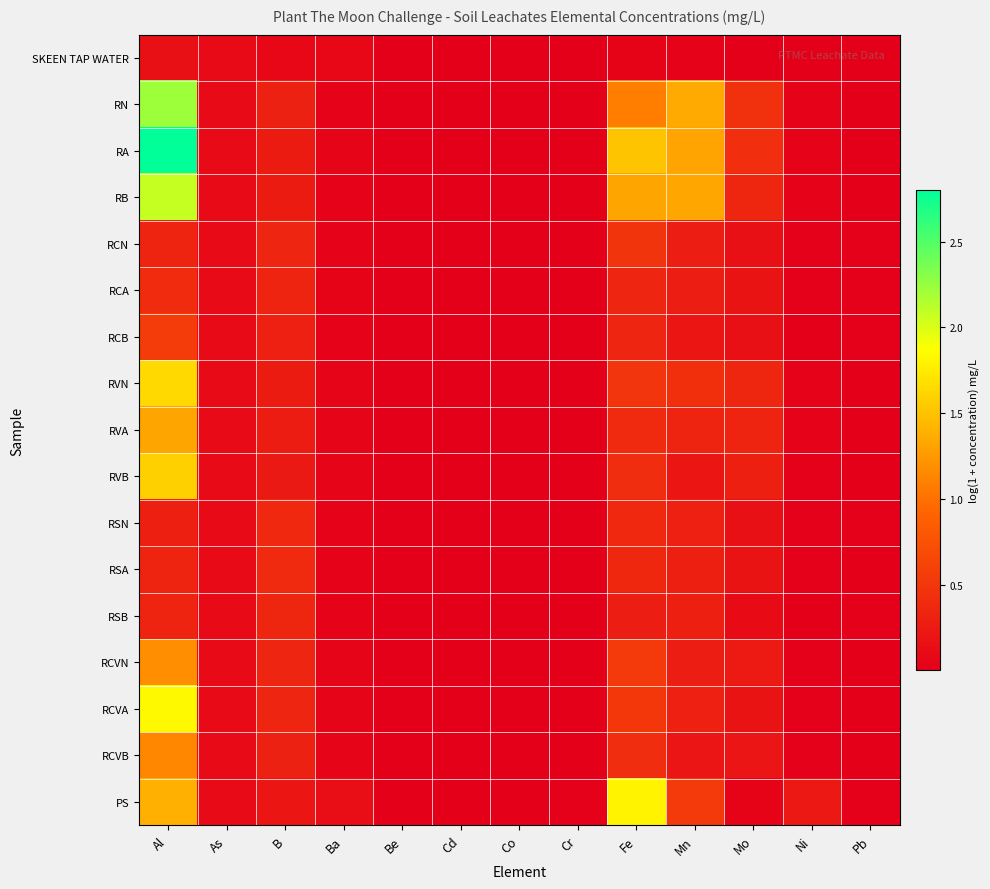

Reading left to right, list all the values displayed in this chart.

SKEEN TAP WATER: Al=0.2	As=0.1	B=0.1	Ba=0.1	Be=0.0	Cd=0.0	Co=0.0	Cr=0.0	Fe=0.0	Mn=0.0	Mo=0.0	Ni=0.0	Pb=0.0
RN: Al=2.2	As=0.1	B=0.3	Ba=0.0	Be=0.0	Cd=0.0	Co=0.0	Cr=0.0	Fe=1.1	Mn=1.4	Mo=0.5	Ni=0.0	Pb=0.0
RA: Al=2.8	As=0.1	B=0.3	Ba=0.0	Be=0.0	Cd=0.0	Co=0.0	Cr=0.0	Fe=1.5	Mn=1.3	Mo=0.4	Ni=0.0	Pb=0.0
RB: Al=2.1	As=0.1	B=0.3	Ba=0.0	Be=0.0	Cd=0.0	Co=0.0	Cr=0.0	Fe=1.3	Mn=1.3	Mo=0.4	Ni=0.0	Pb=0.0
RCN: Al=0.3	As=0.1	B=0.3	Ba=0.0	Be=0.0	Cd=0.0	Co=0.0	Cr=0.0	Fe=0.5	Mn=0.3	Mo=0.2	Ni=0.0	Pb=0.0
RCA: Al=0.4	As=0.1	B=0.3	Ba=0.0	Be=0.0	Cd=0.0	Co=0.0	Cr=0.0	Fe=0.3	Mn=0.3	Mo=0.2	Ni=0.0	Pb=0.0
RCB: Al=0.6	As=0.1	B=0.3	Ba=0.0	Be=0.0	Cd=0.0	Co=0.0	Cr=0.0	Fe=0.3	Mn=0.2	Mo=0.2	Ni=0.0	Pb=0.0
RVN: Al=1.6	As=0.1	B=0.3	Ba=0.0	Be=0.0	Cd=0.0	Co=0.0	Cr=0.0	Fe=0.5	Mn=0.4	Mo=0.4	Ni=0.0	Pb=0.0
RVA: Al=1.3	As=0.1	B=0.3	Ba=0.0	Be=0.0	Cd=0.0	Co=0.0	Cr=0.0	Fe=0.4	Mn=0.3	Mo=0.3	Ni=0.0	Pb=0.0
RVB: Al=1.6	As=0.1	B=0.2	Ba=0.0	Be=0.0	Cd=0.0	Co=0.0	Cr=0.0	Fe=0.4	Mn=0.2	Mo=0.3	Ni=0.0	Pb=0.0
RSN: Al=0.3	As=0.1	B=0.4	Ba=0.0	Be=0.0	Cd=0.0	Co=0.0	Cr=0.0	Fe=0.4	Mn=0.3	Mo=0.2	Ni=0.0	Pb=0.0
RSA: Al=0.3	As=0.1	B=0.4	Ba=0.0	Be=0.0	Cd=0.0	Co=0.0	Cr=0.0	Fe=0.4	Mn=0.3	Mo=0.2	Ni=0.0	Pb=0.0
RSB: Al=0.3	As=0.1	B=0.4	Ba=0.0	Be=0.0	Cd=0.0	Co=0.0	Cr=0.0	Fe=0.3	Mn=0.3	Mo=0.1	Ni=0.0	Pb=0.0
RCVN: Al=1.2	As=0.1	B=0.3	Ba=0.0	Be=0.0	Cd=0.0	Co=0.0	Cr=0.0	Fe=0.5	Mn=0.3	Mo=0.3	Ni=0.0	Pb=0.0
RCVA: Al=1.8	As=0.1	B=0.3	Ba=0.0	Be=0.0	Cd=0.0	Co=0.0	Cr=0.0	Fe=0.5	Mn=0.3	Mo=0.2	Ni=0.0	Pb=0.0
RCVB: Al=1.1	As=0.1	B=0.3	Ba=0.0	Be=0.0	Cd=0.0	Co=0.0	Cr=0.0	Fe=0.4	Mn=0.2	Mo=0.2	Ni=0.0	Pb=0.0
PS: Al=1.4	As=0.1	B=0.2	Ba=0.1	Be=0.0	Cd=0.0	Co=0.0	Cr=0.0	Fe=1.8	Mn=0.5	Mo=0.0	Ni=0.2	Pb=0.0